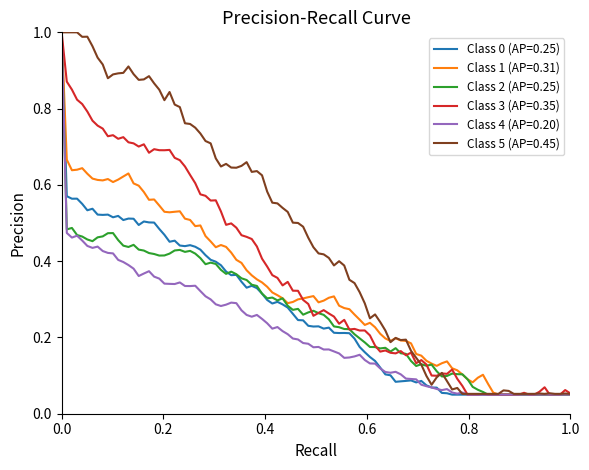

Which series has the largest total across all categories?

Class 5 (AP=0.45)